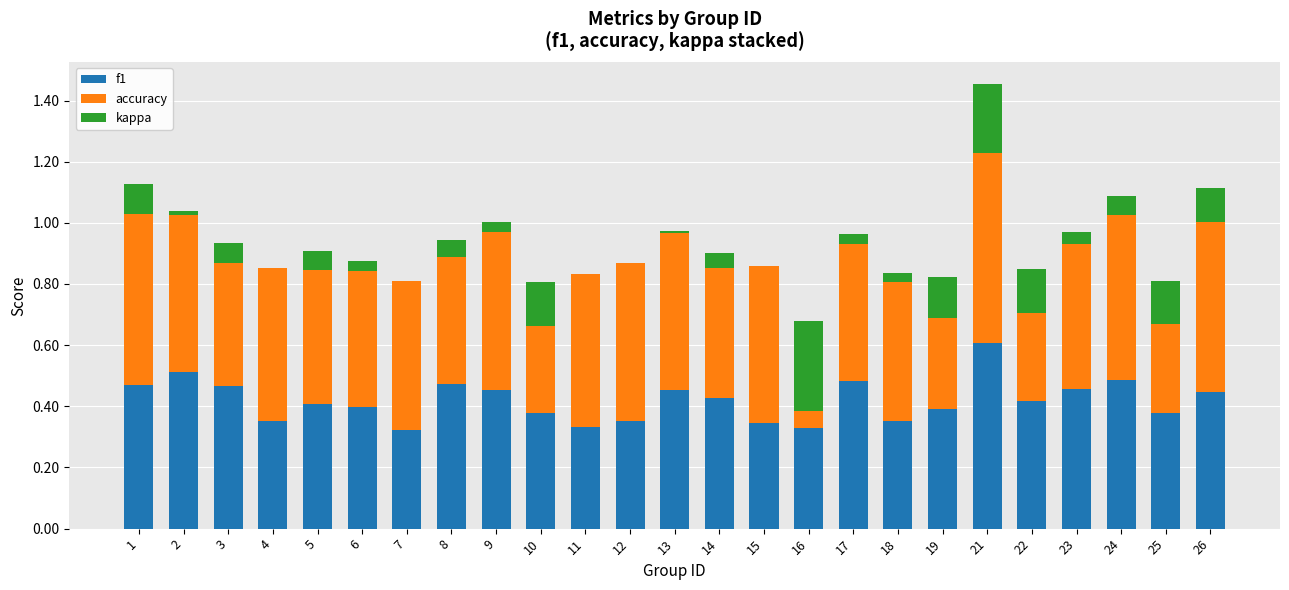

What is the spread (max minus min) of values at 24?

0.5